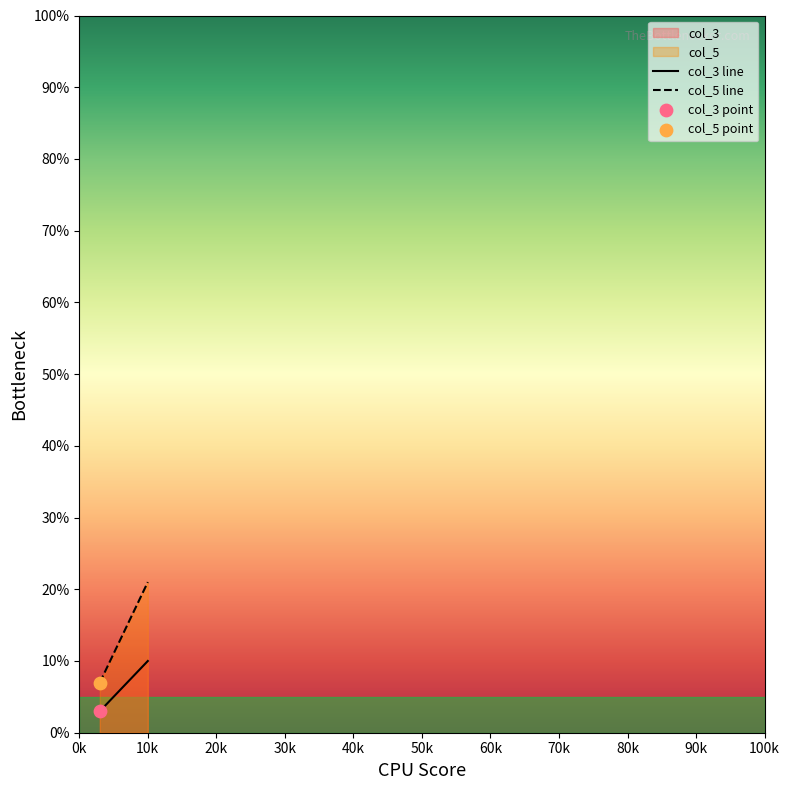

Which series has the largest Y range (max minus min)?

col_5